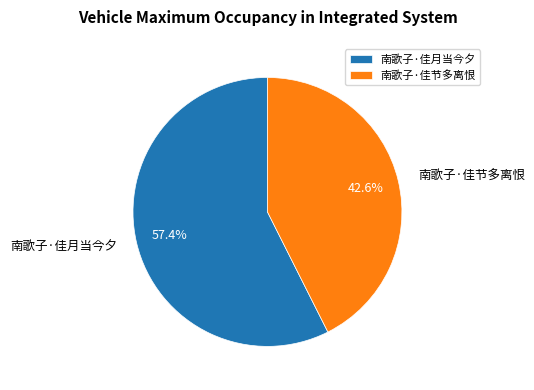

What percentage is the 南歌子·佳节多离恨 slice, to the nearest percent?

43%